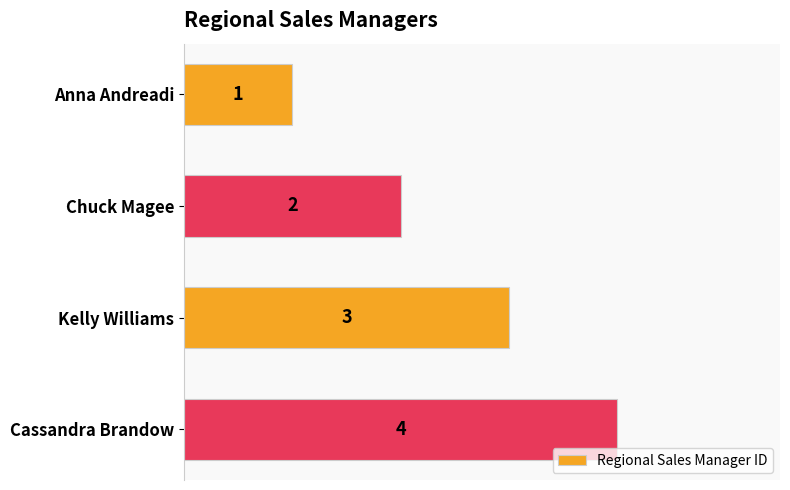

What is the sum of all values?

10